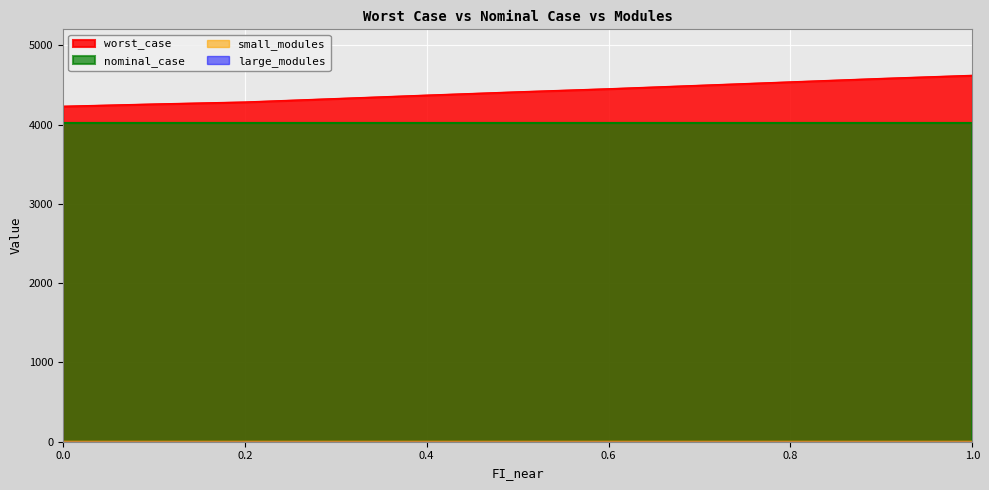

At 0.5, list the series in order from smallest to largest.

large_modules, small_modules, nominal_case, worst_case